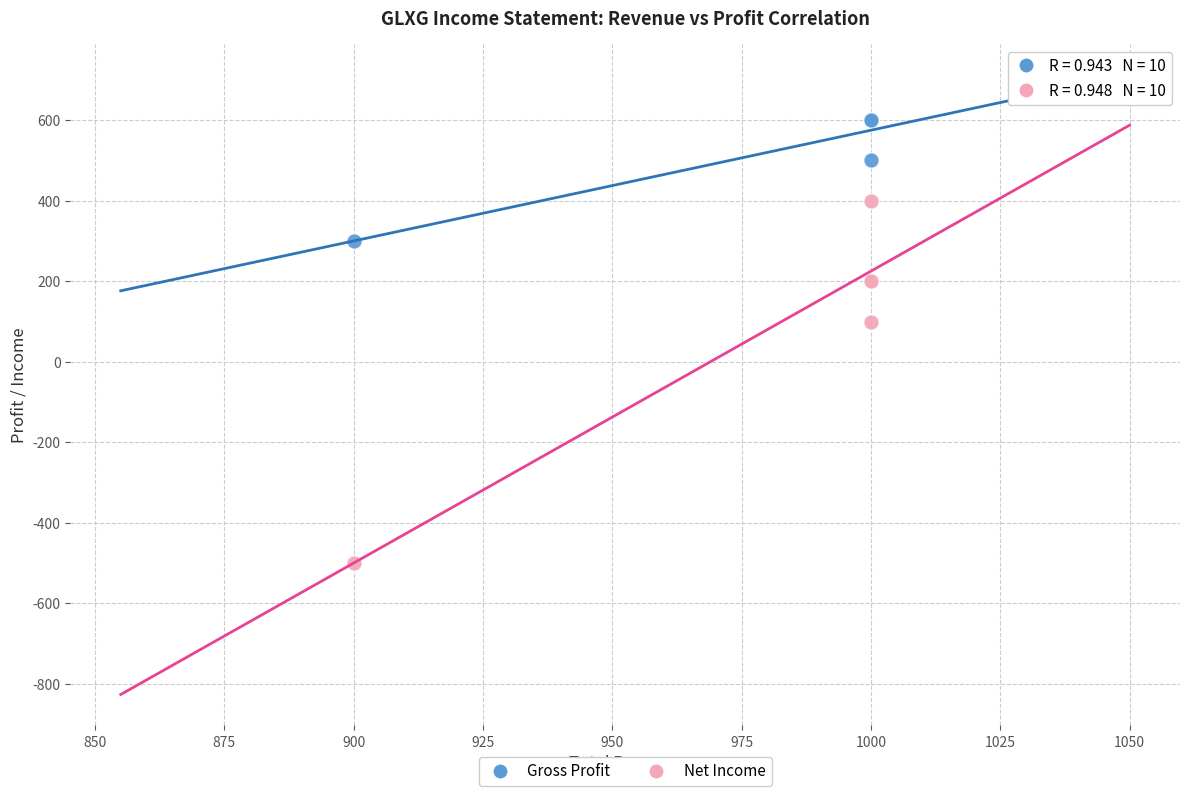

Which series contains the lowest Y value?

Net Income